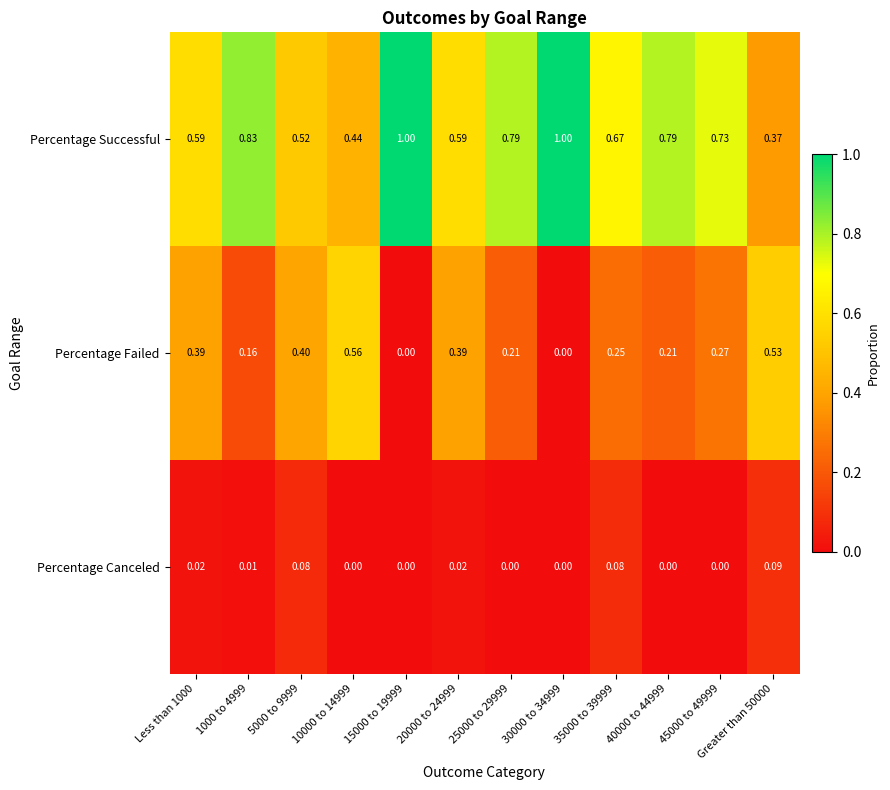

Which series has the widest spread of values?

Percentage Successful